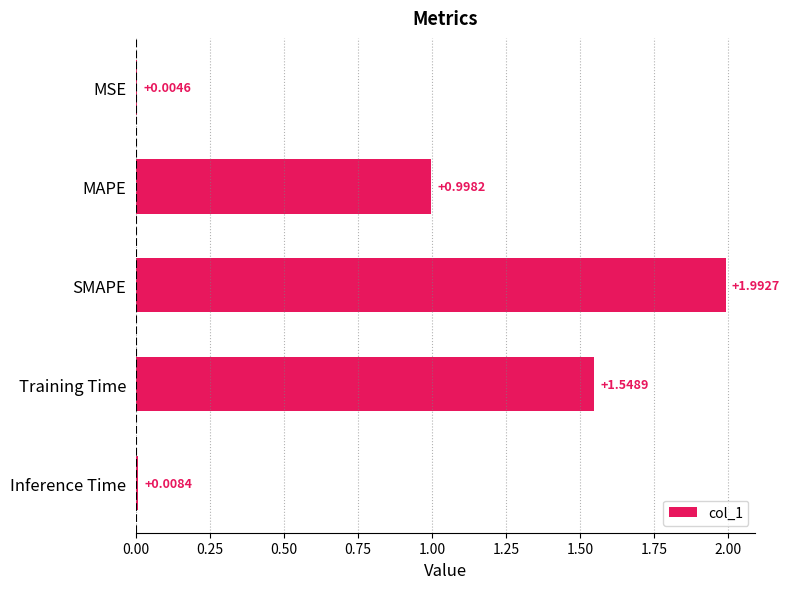

Are the bars grouped side by side (vs. stacked)?

No